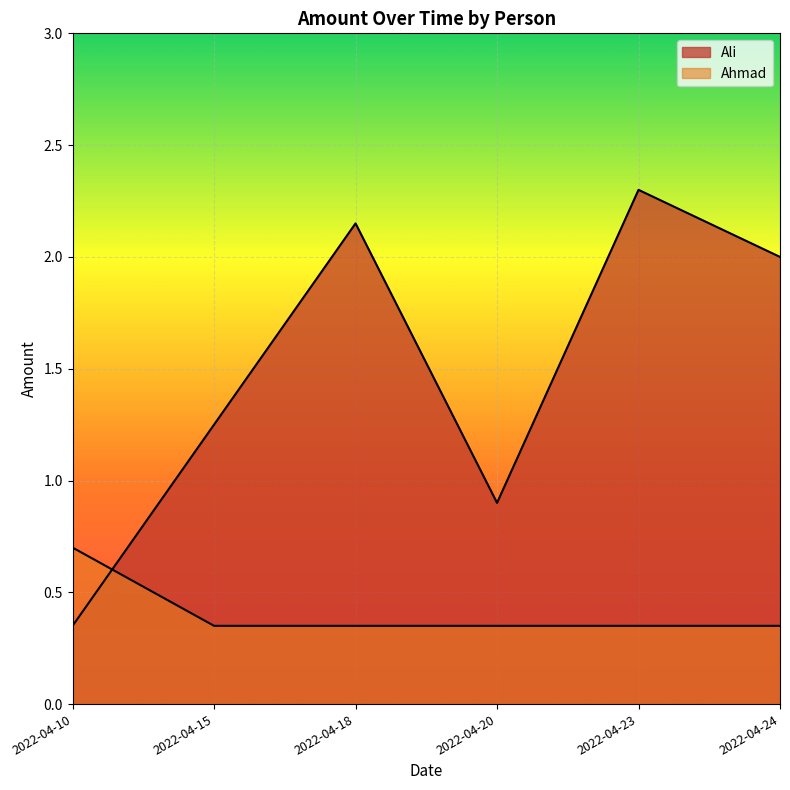

Reading left to right, what are all the values shown in this chart?

Ali: 2022-04-10=0.3	2022-04-15=1.2	2022-04-18=2.1	2022-04-20=0.9	2022-04-23=2.3	2022-04-24=2.0
Ahmad: 2022-04-10=0.7	2022-04-15=0.3	2022-04-18=0.3	2022-04-20=0.3	2022-04-23=0.3	2022-04-24=0.3